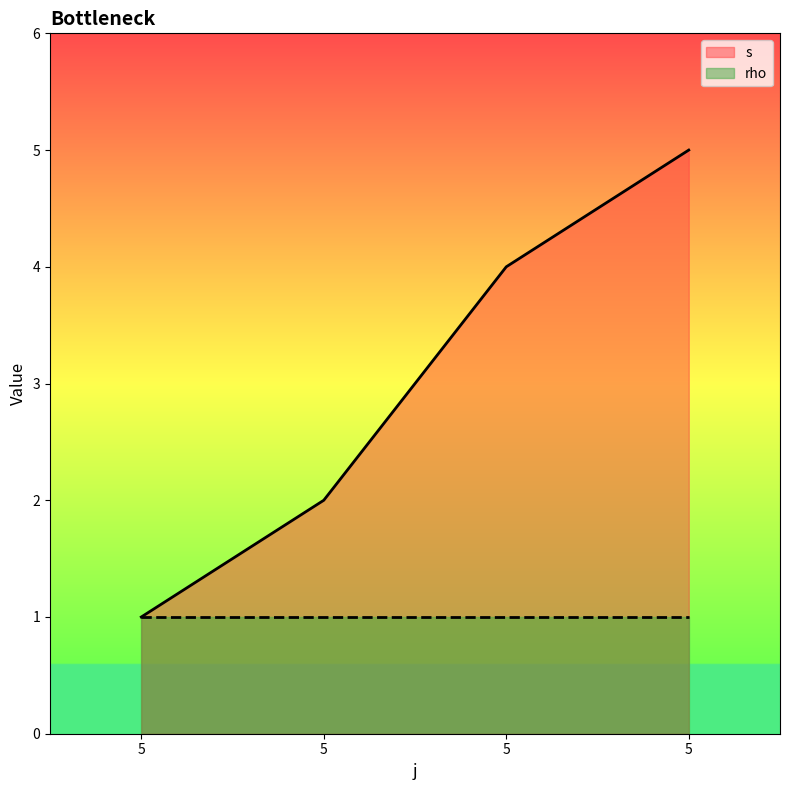

What is the change in value from 5 to 5?

+1